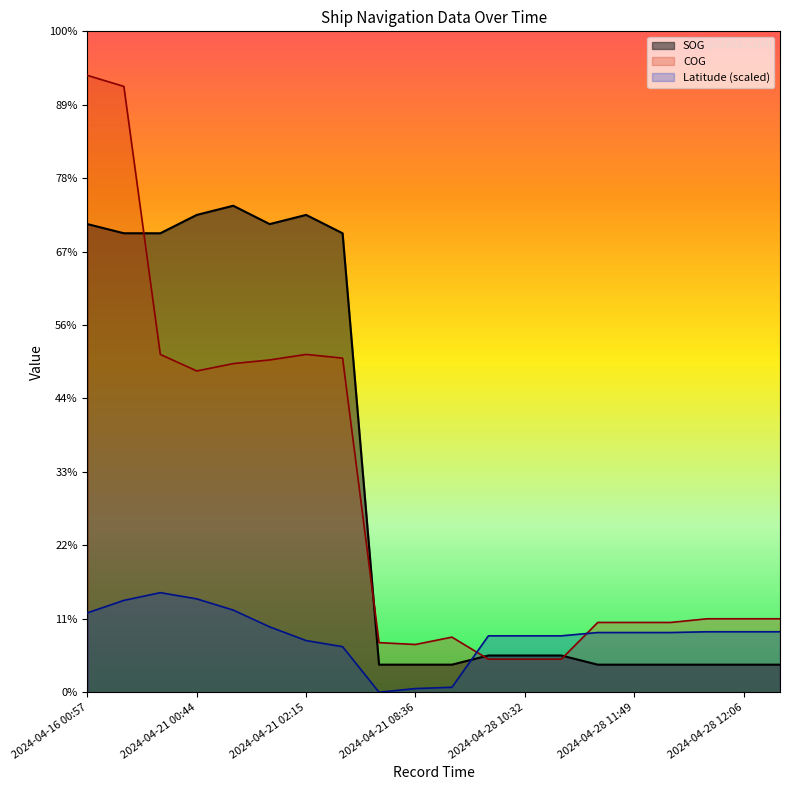

How many interior local peaks does the Latitude series have?

1